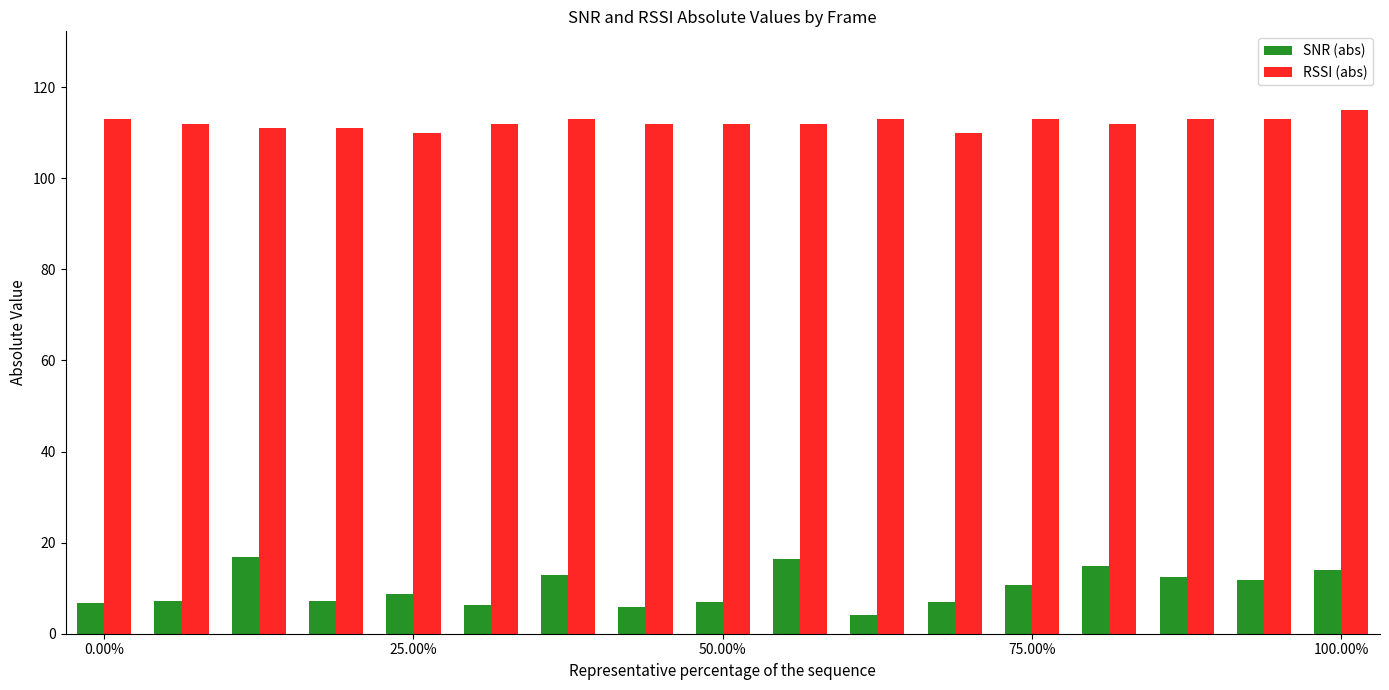

List the series in order of their overall mean, highest first.

RSSI (abs), SNR (abs)